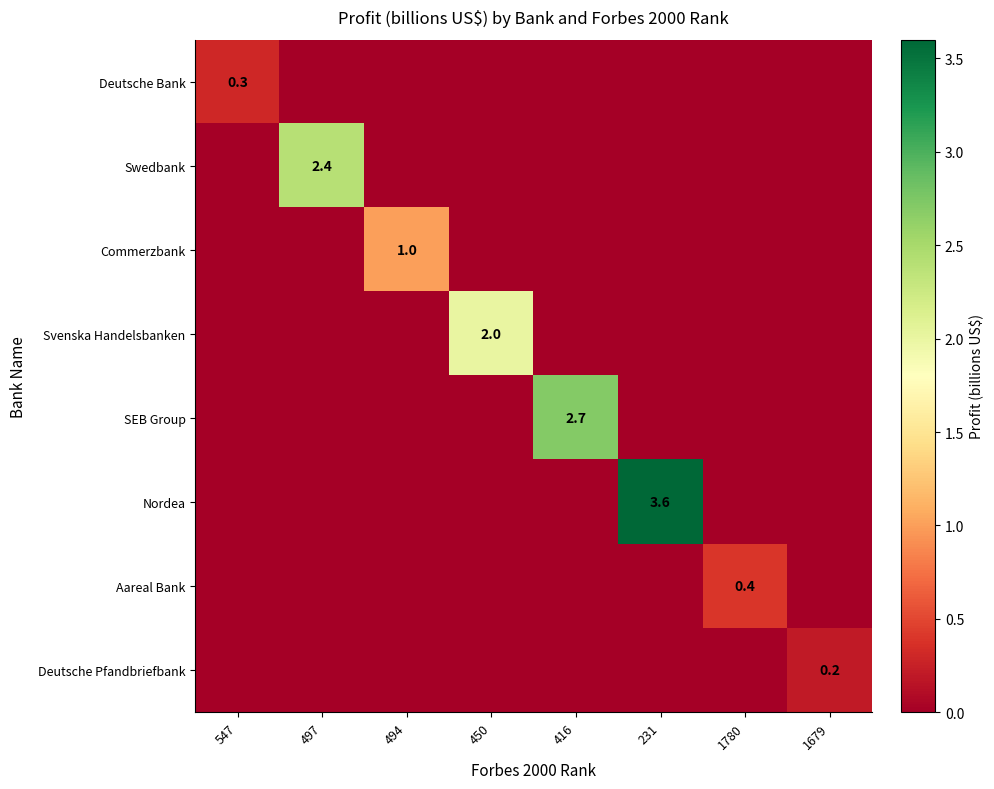

What is the average value of the Nordea series?

0.5